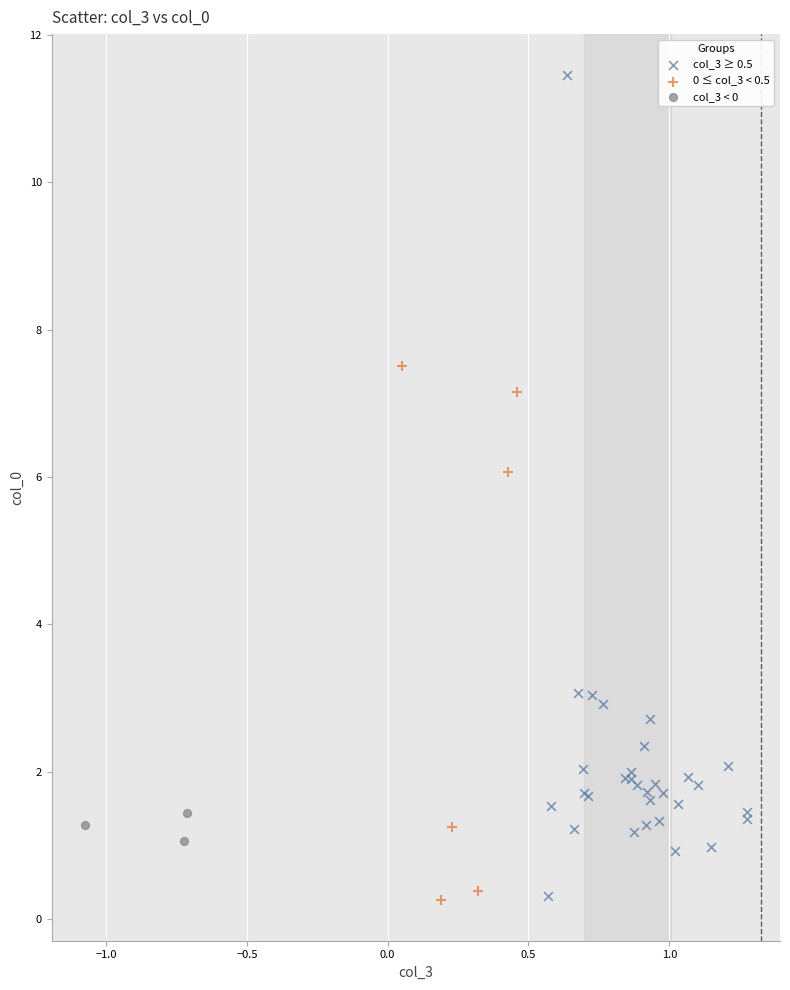

Which series has the widest spread of Y values?

col_3 ≥ 0.5